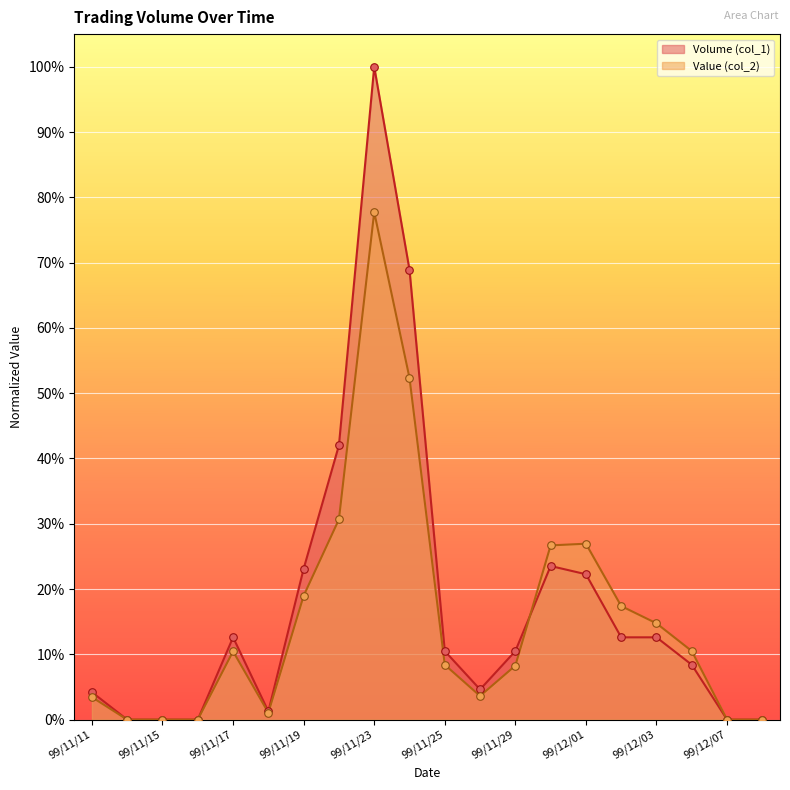

What is the total value across all series at 99/11/25?

0.2